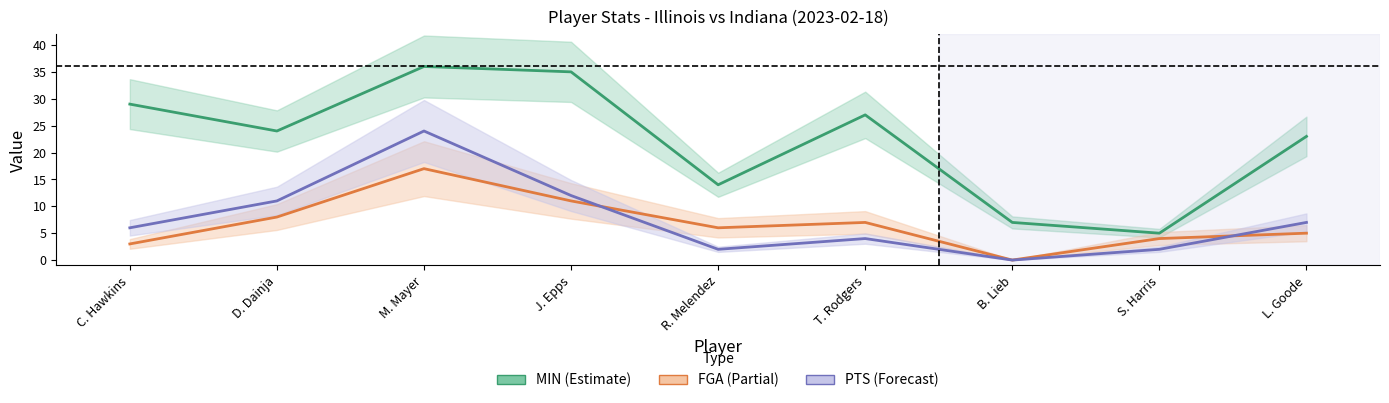

Where is PTS nearest to the value 12?

J. Epps